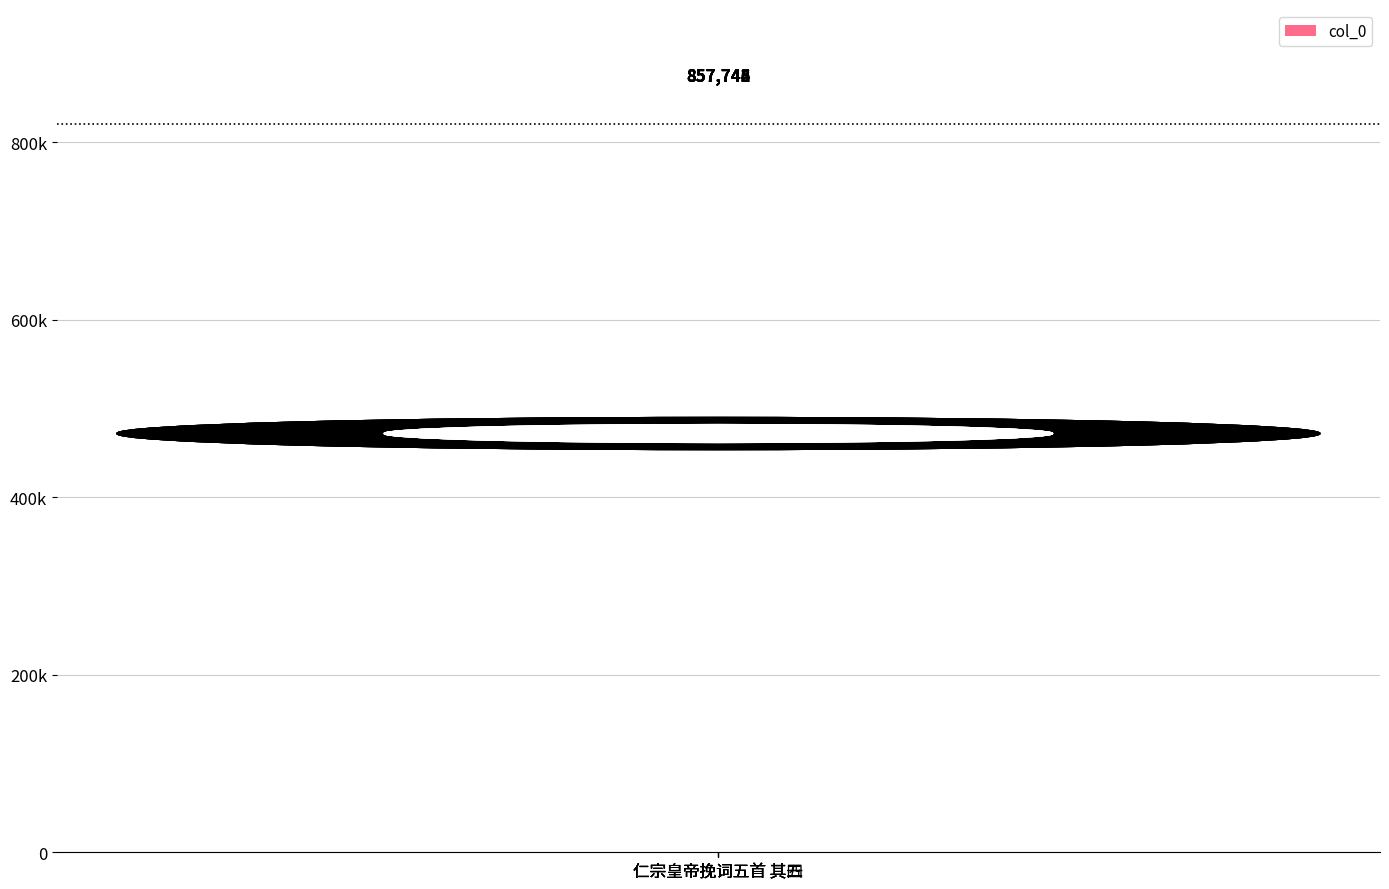

What is the label of the 1st bar from the left?

仁宗皇帝挽词五首 其三